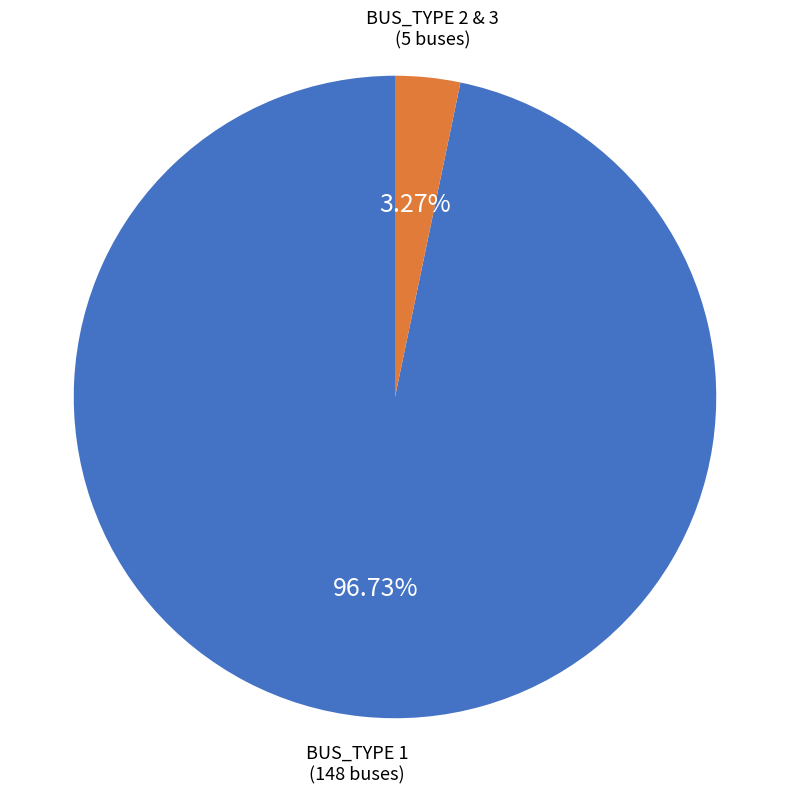

Do BUS_TYPE 1 and BUS_TYPE 2 & 3 together represent more than half of the pie?

Yes